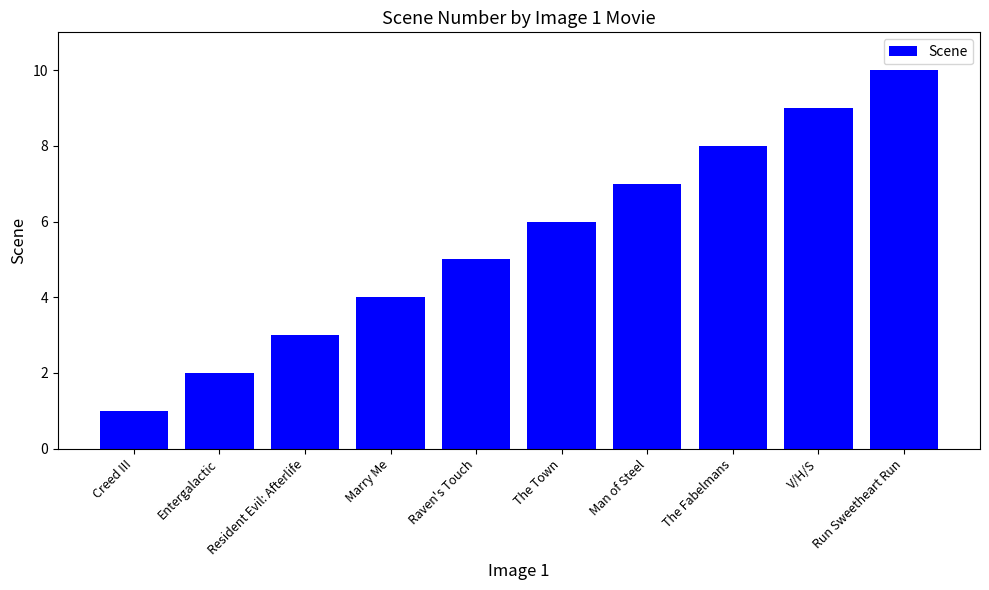

Does the chart contain stacked bars?

No